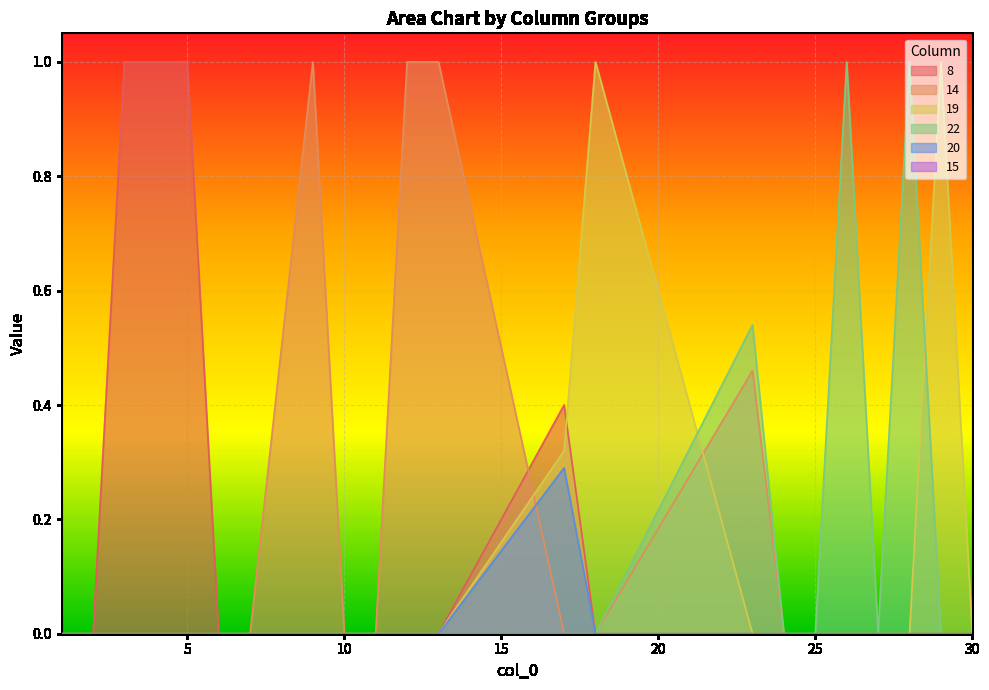

How many intersections are there between 19 and 22?

2